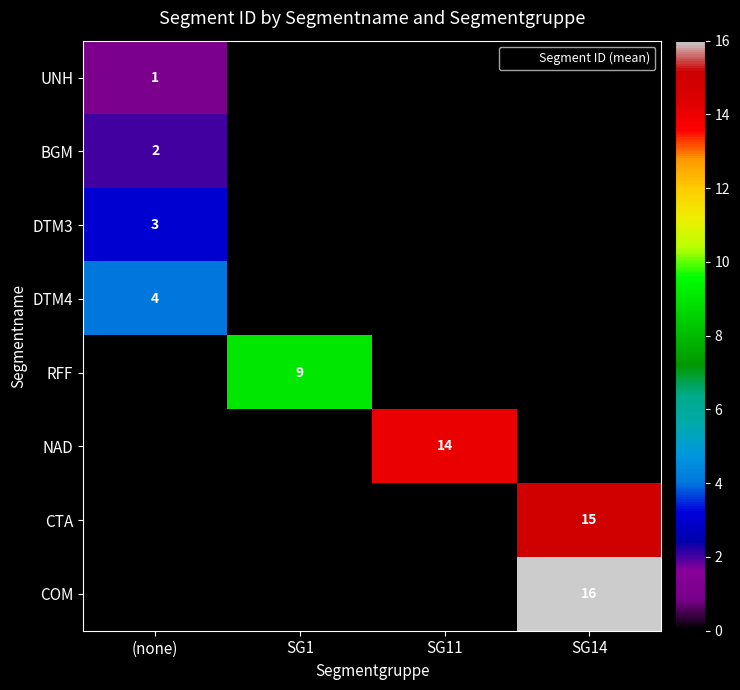

Is it true that COM equals 8 at SG11?

False